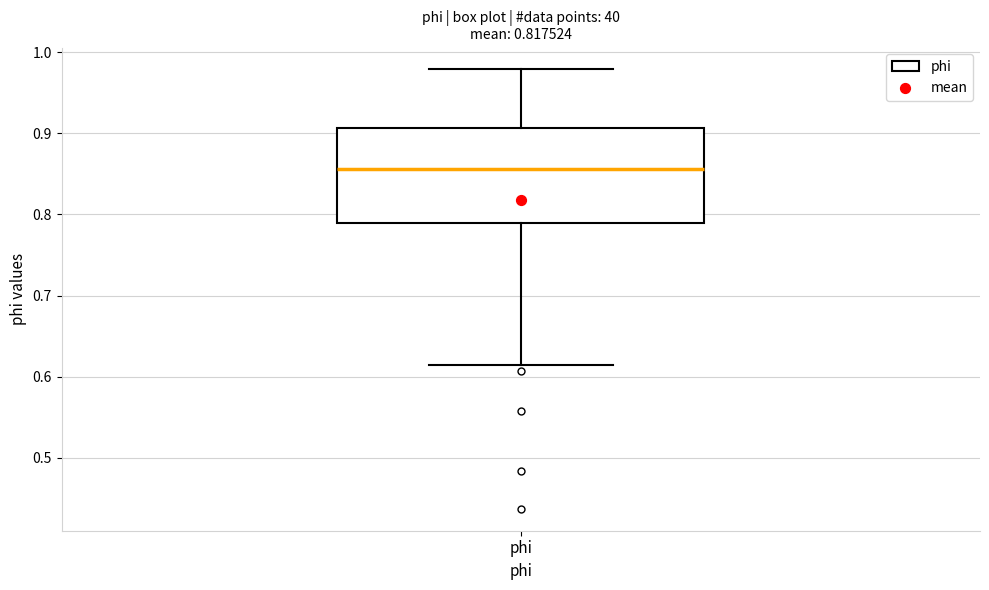

Read this box plot against the y-axis: the position of the median line, the range covered by the box, and the ends of both whiskers. The values are not printed on the chart, so give them approximately, as read against the axis.

median 0.86, box 0.79 to 0.91, whiskers 0.61 to 0.98